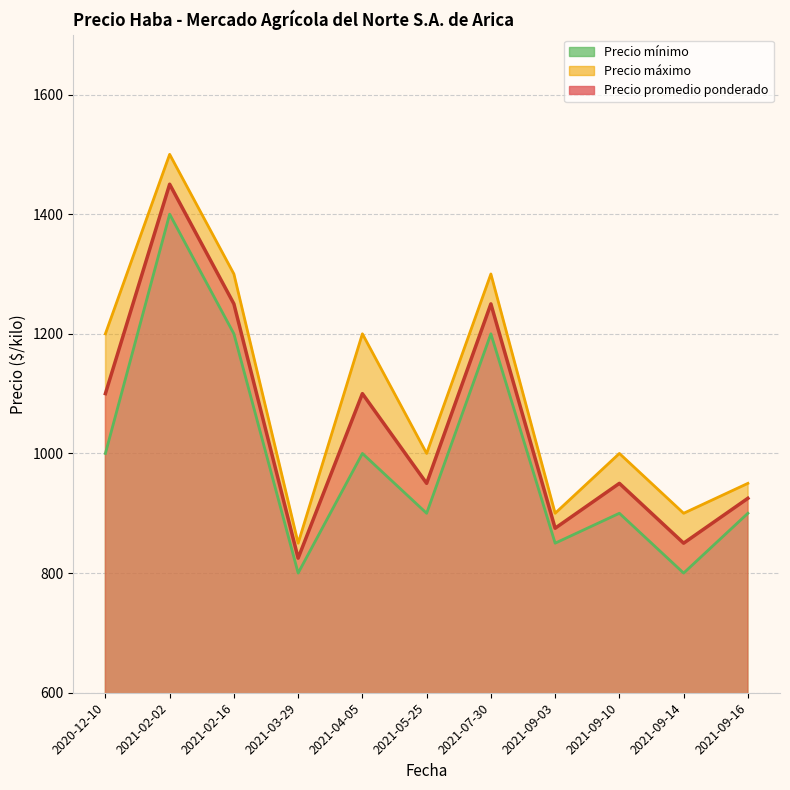

Rank the series by their maximum value, from lowest to highest.

Precio mínimo, Precio promedio ponderado, Precio máximo